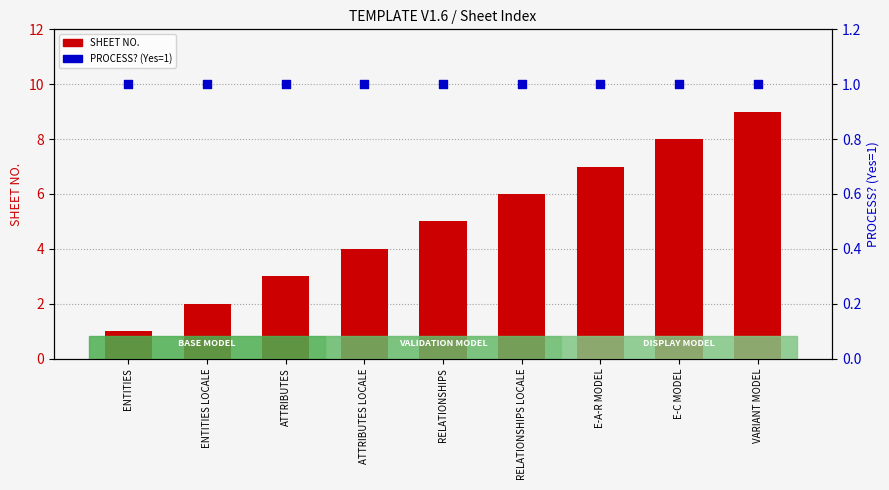

At how many categories does at least one series exceed 1?

8